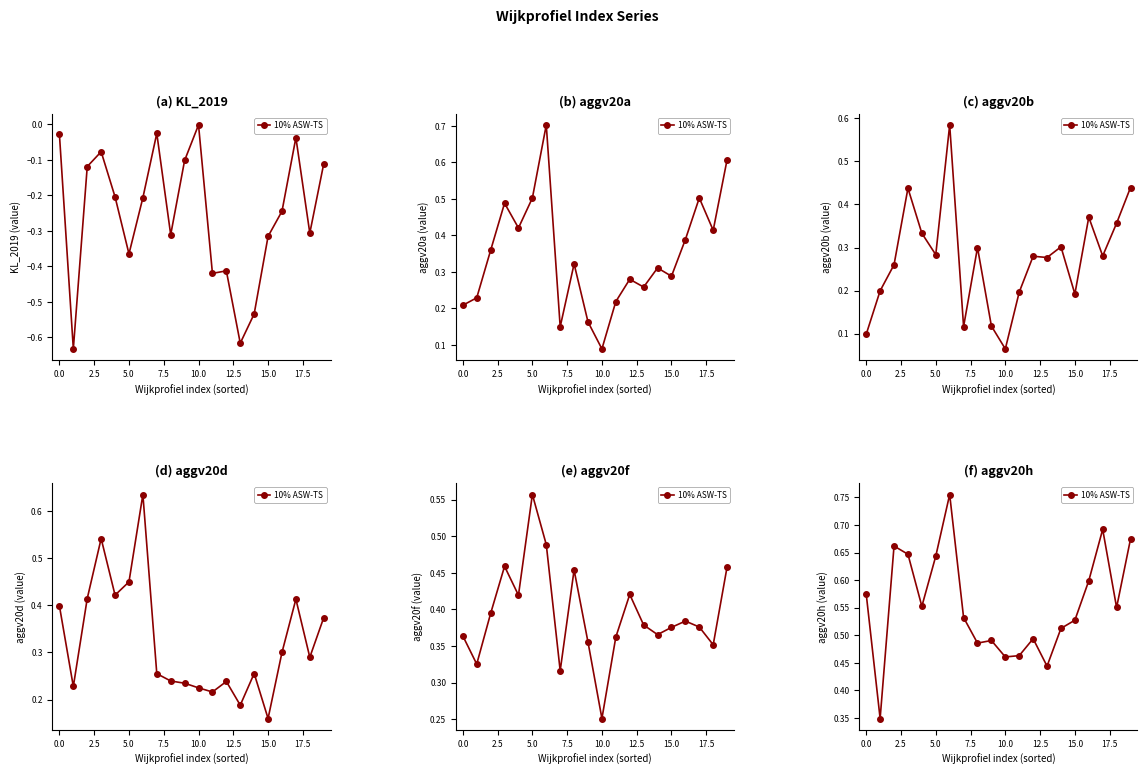

What is the difference between the maximum and minimum values?

0.4